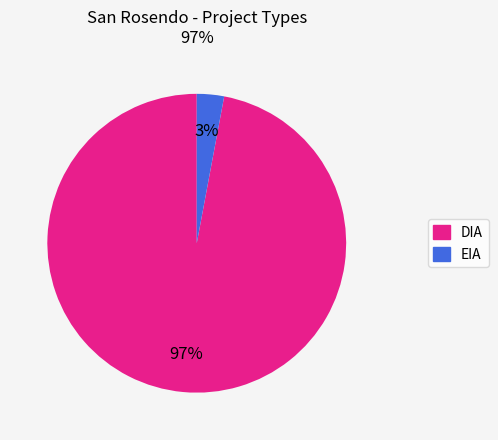

Is it true that EIA is 3% of the pie?

True